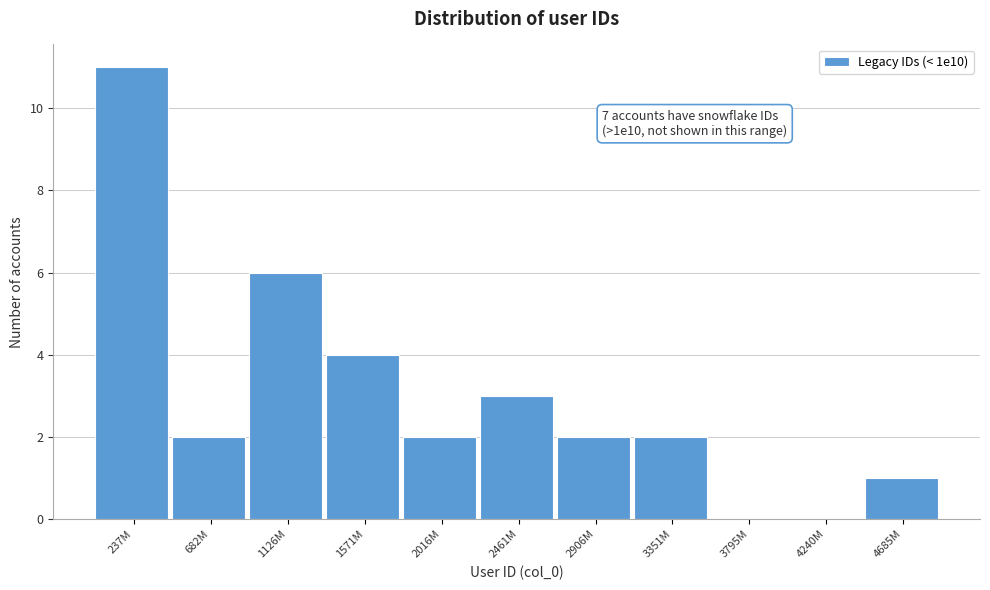

Reading right to left, what are all the values shown in this chart?

4685M=1	4240M=0	3795M=0	3351M=2	2906M=2	2461M=3	2016M=2	1571M=4	1126M=6	682M=2	237M=11